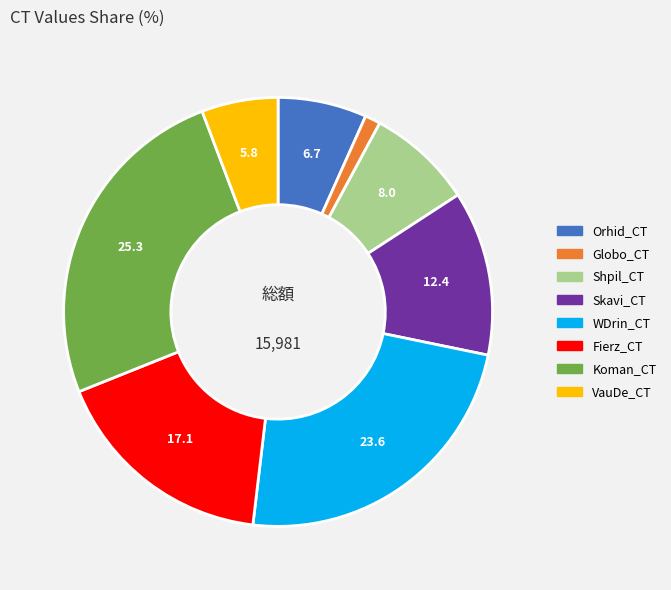

Is the sum of Fierz_CT and Skavi_CT greater than half?

No